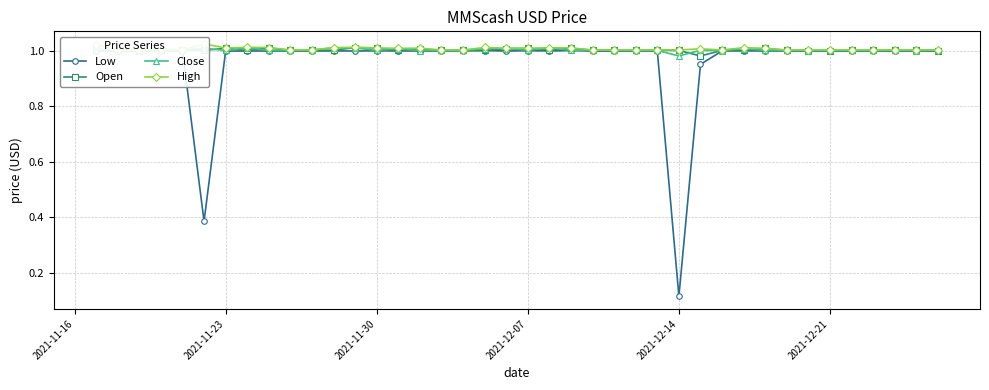

How many lines are shown in the chart?

4